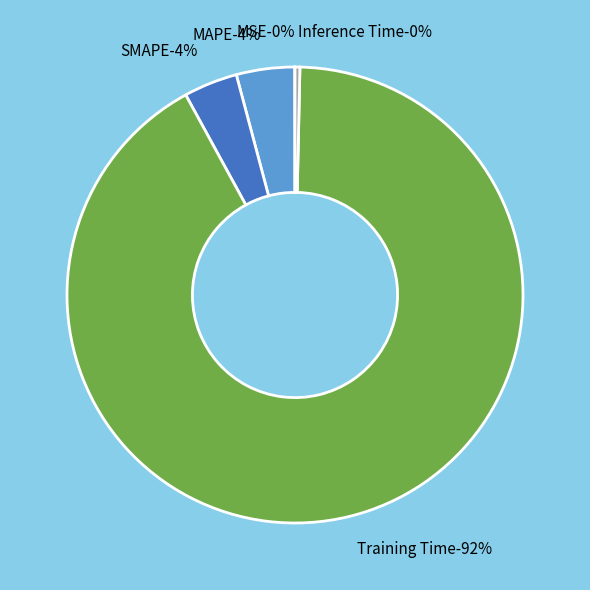

What portion of the pie excludes SMAPE?

96.2%